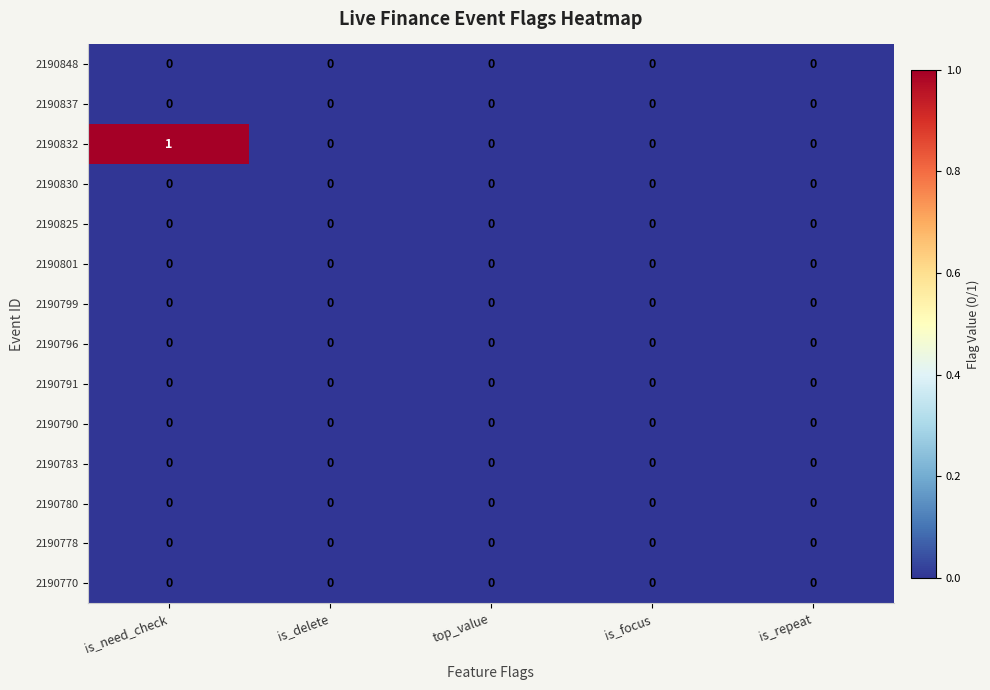

Which series has the largest total across all categories?

2190832